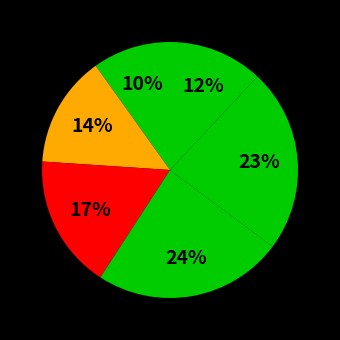

Is there a majority slice in this chart?

No